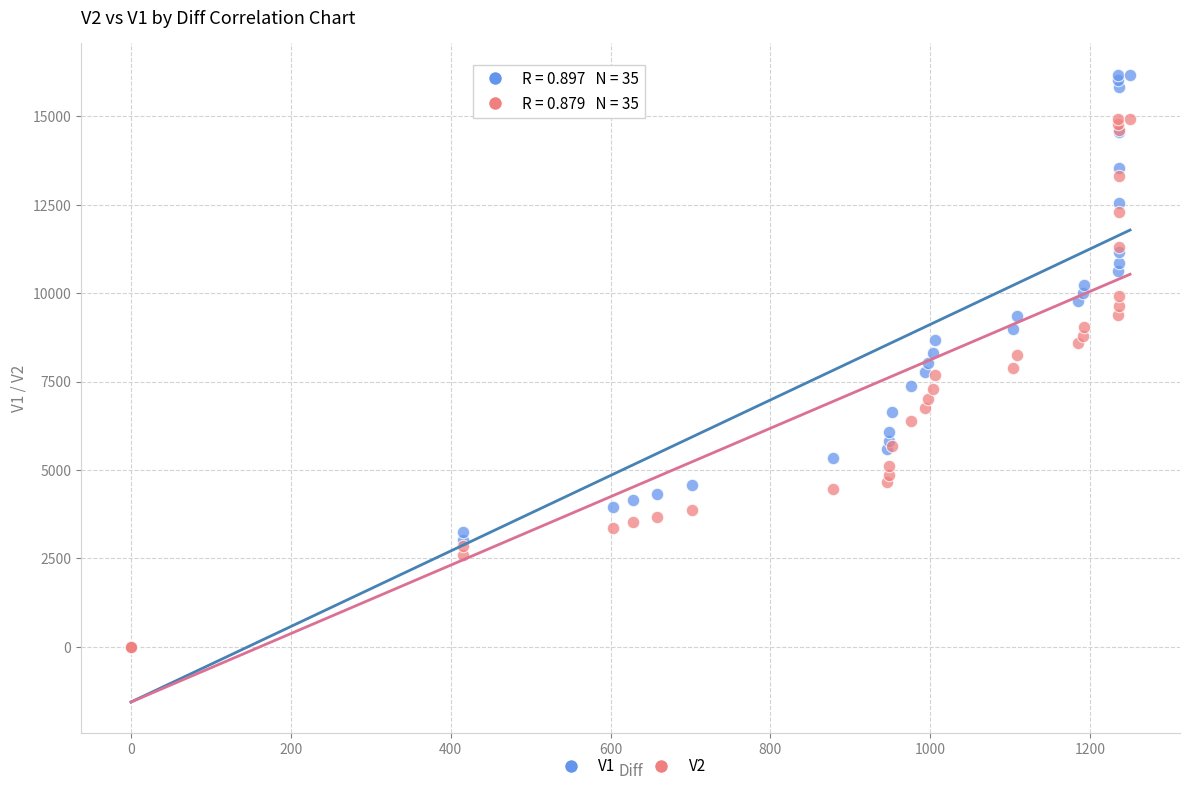

Which series has the largest Y range (max minus min)?

V1